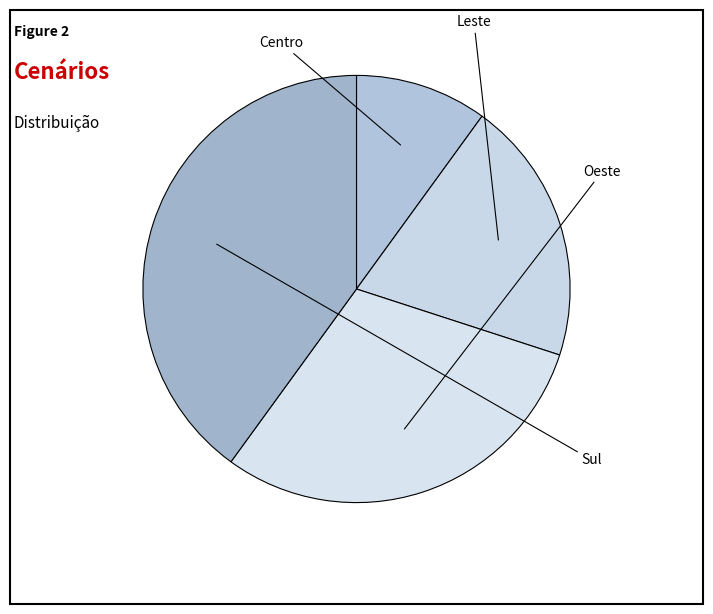

Which slice is the largest?

Sul